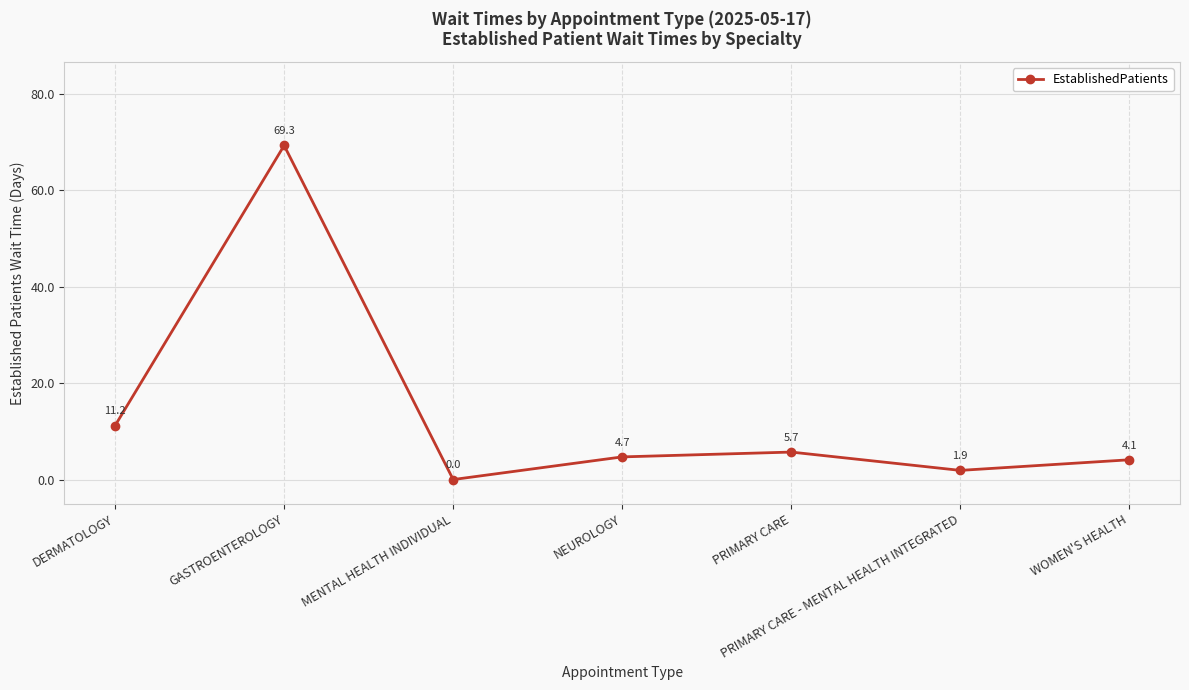

List the labels in order of value, smallest first.

MENTAL HEALTH INDIVIDUAL, PRIMARY CARE - MENTAL HEALTH INTEGRATED, WOMEN'S HEALTH, NEUROLOGY, PRIMARY CARE, DERMATOLOGY, GASTROENTEROLOGY